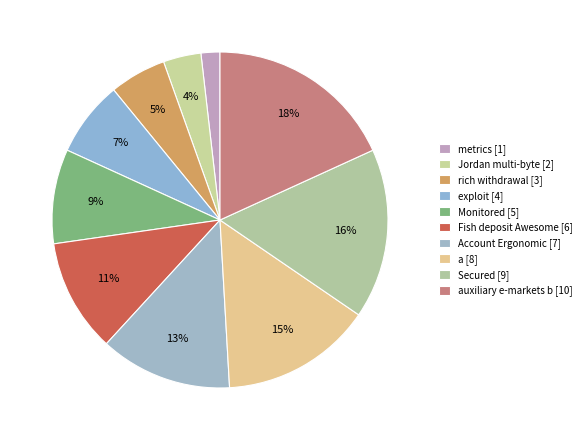

How many segments does this pie chart have?

10